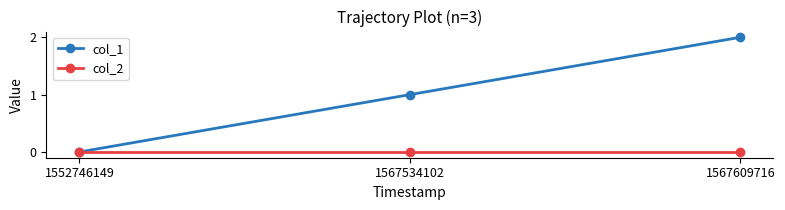

What is the total value across all series at 1567534102?

1